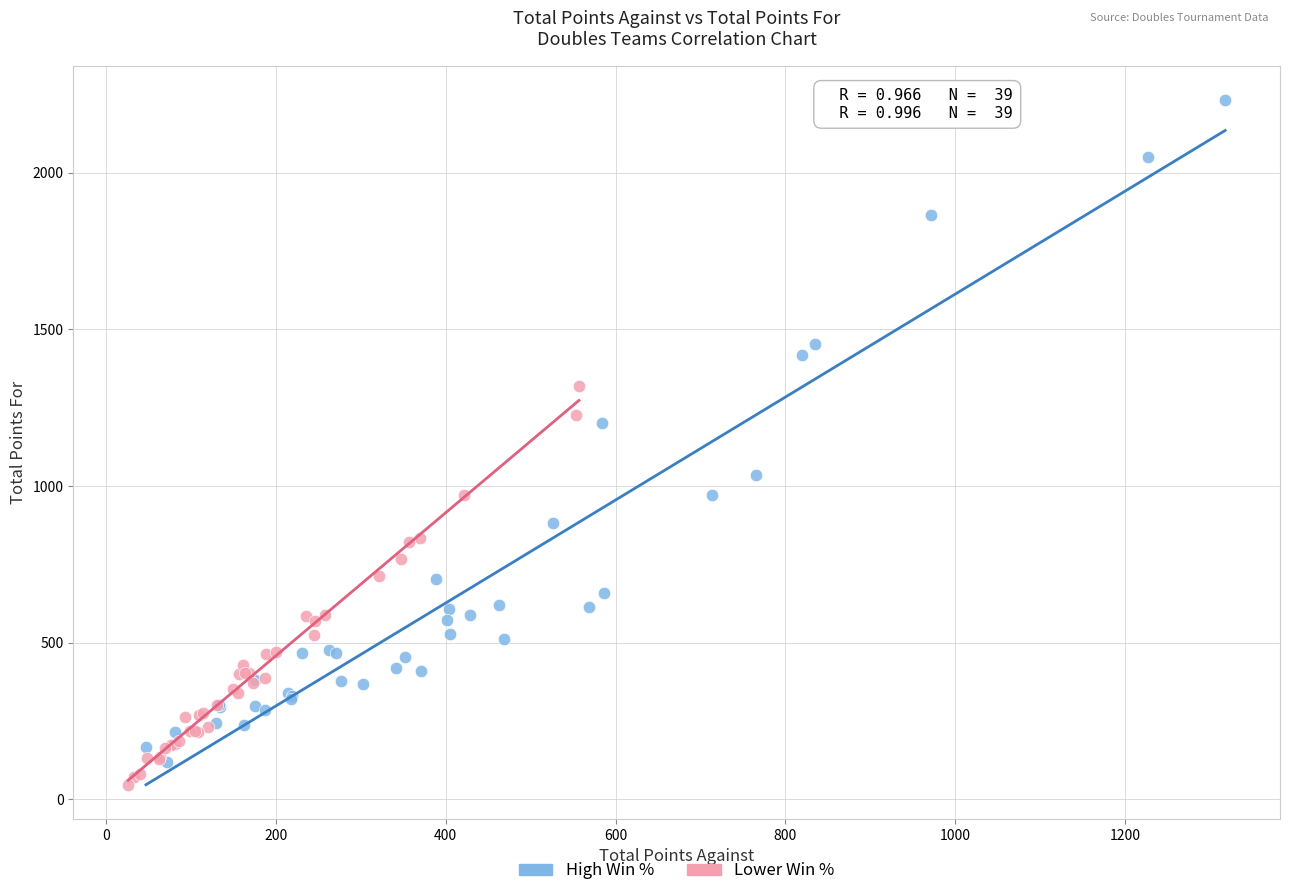

What are all the series names shown in the legend?

High Win %, Lower Win %